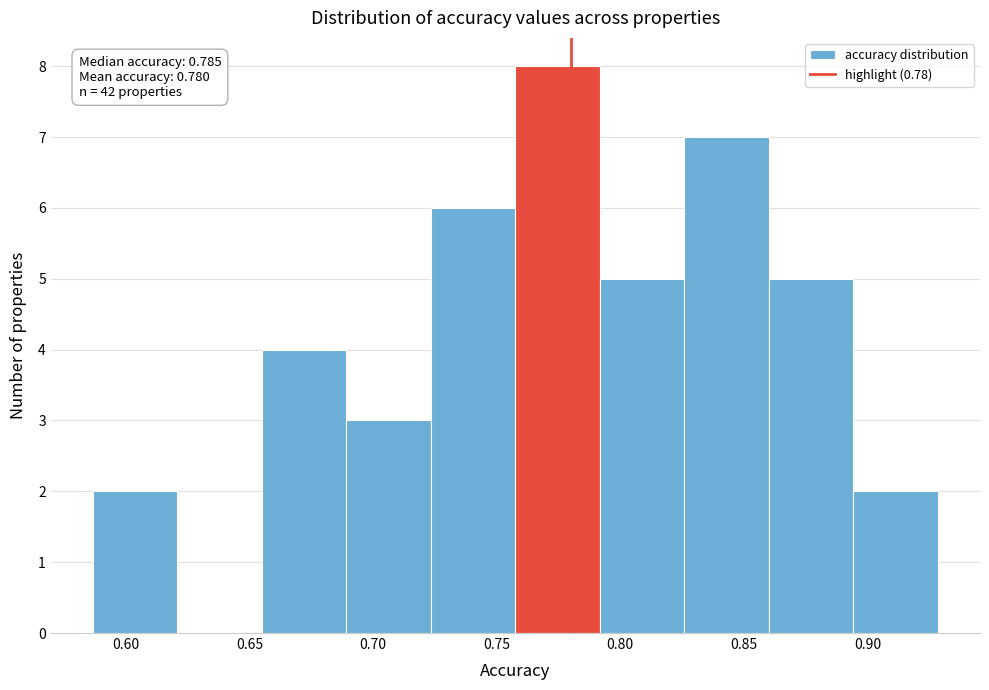

Which range on the x-axis has the tallest bar?

0.760 to 0.790